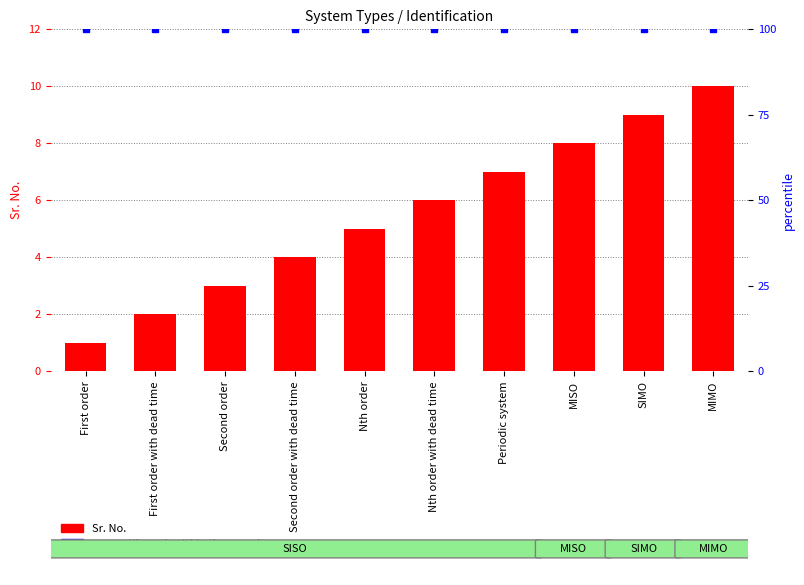

Does the chart contain any negative values?

No